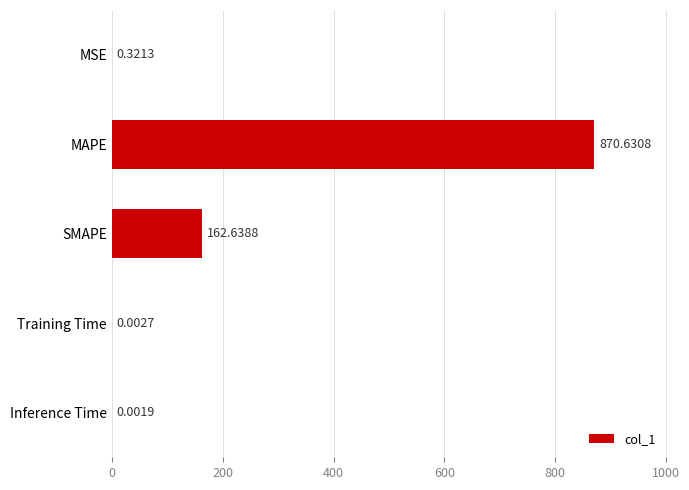

What is the sum of all values?

1033.6